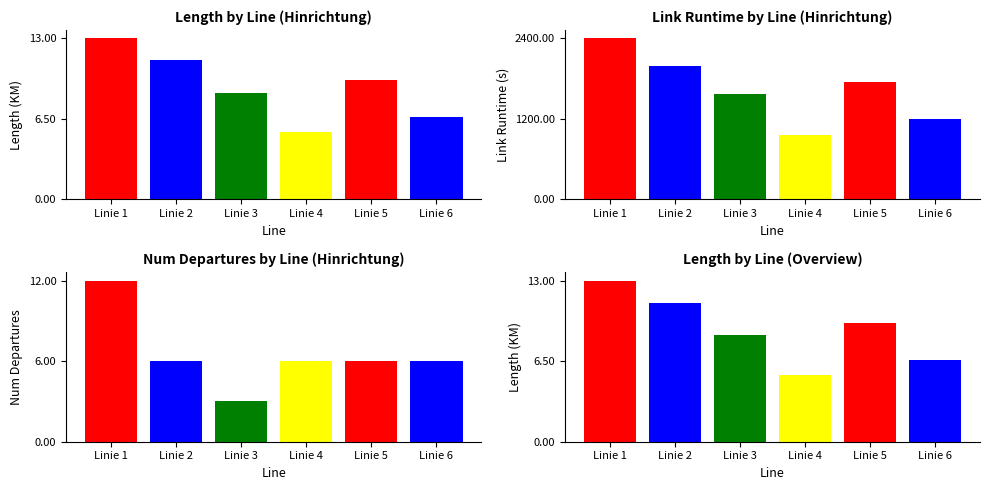

Where does the NUMDEP series first go above 6?

Linie 1